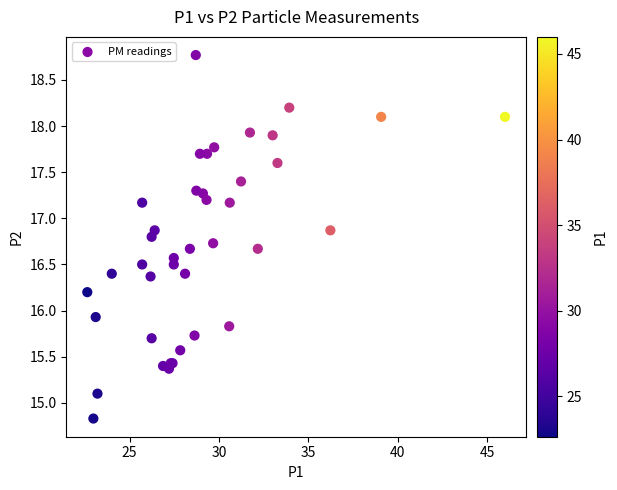

What Y value in the scatter plot is closest to 16?

15.9